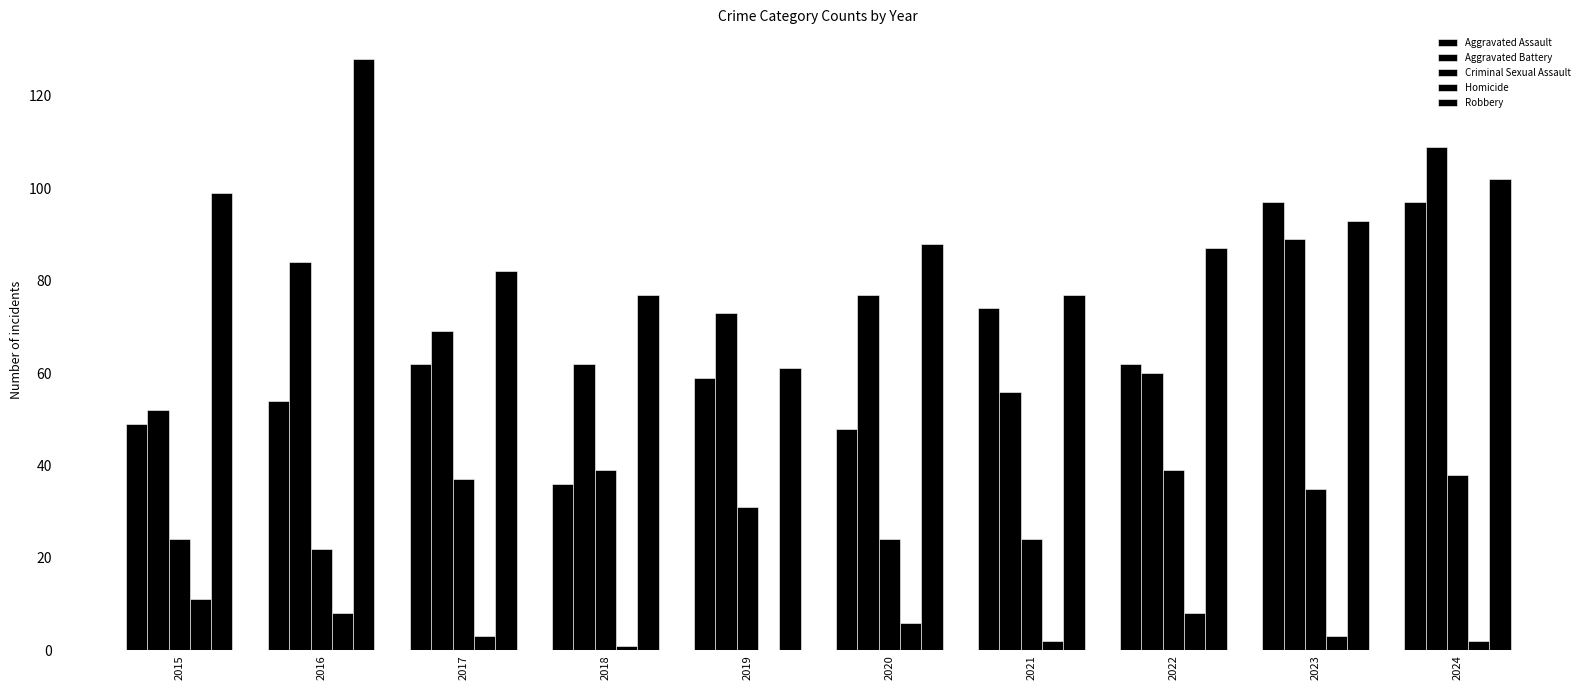

What is the highest value of the Aggravated Battery series?

109